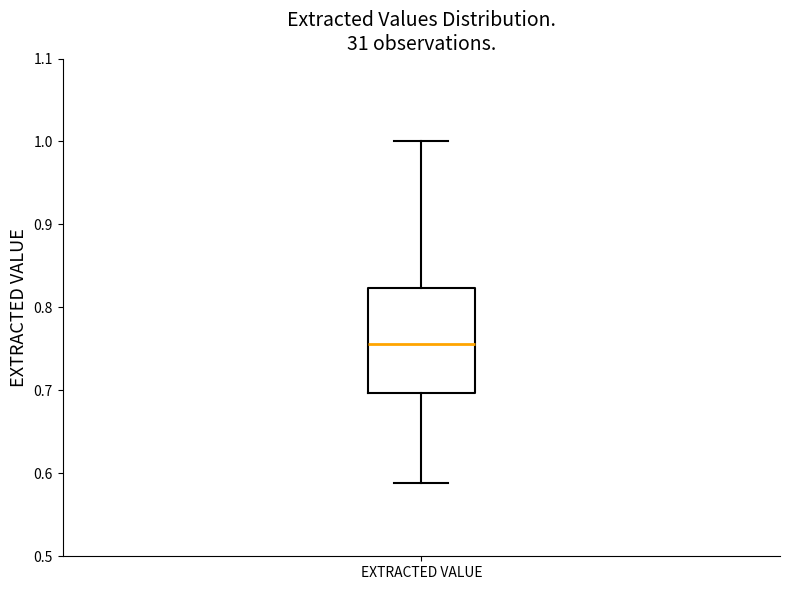

Transcribe this box plot: give where the median line is, the range the box spans, and where the two whiskers end, as read against the y-axis. The values are not printed on the chart, so give them approximately, as read against the axis.

median 0.76, box 0.70 to 0.82, whiskers 0.59 to 1.00